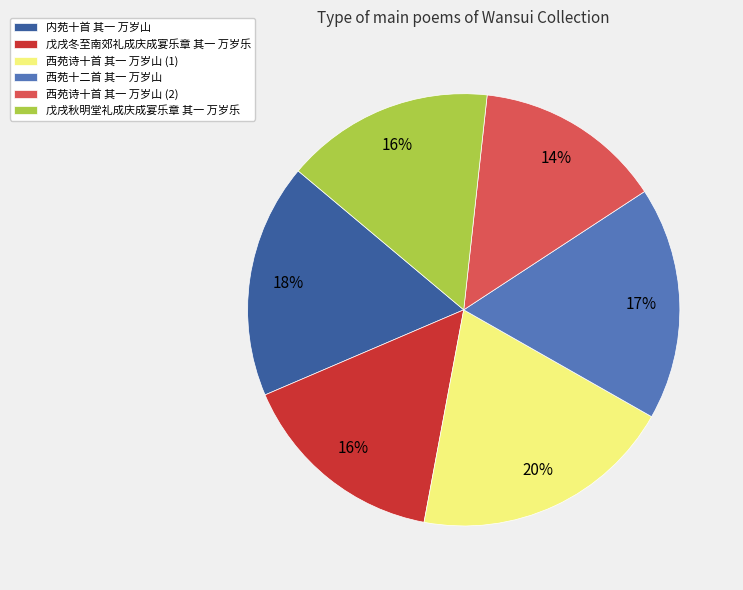

Is 西苑十二首 其一 万岁山 the majority of the pie?

No